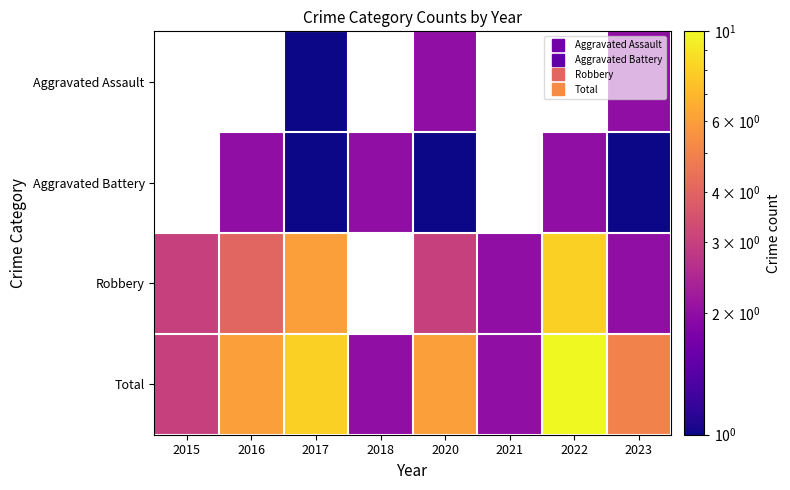

What is the maximum value shown in the chart?

10.0